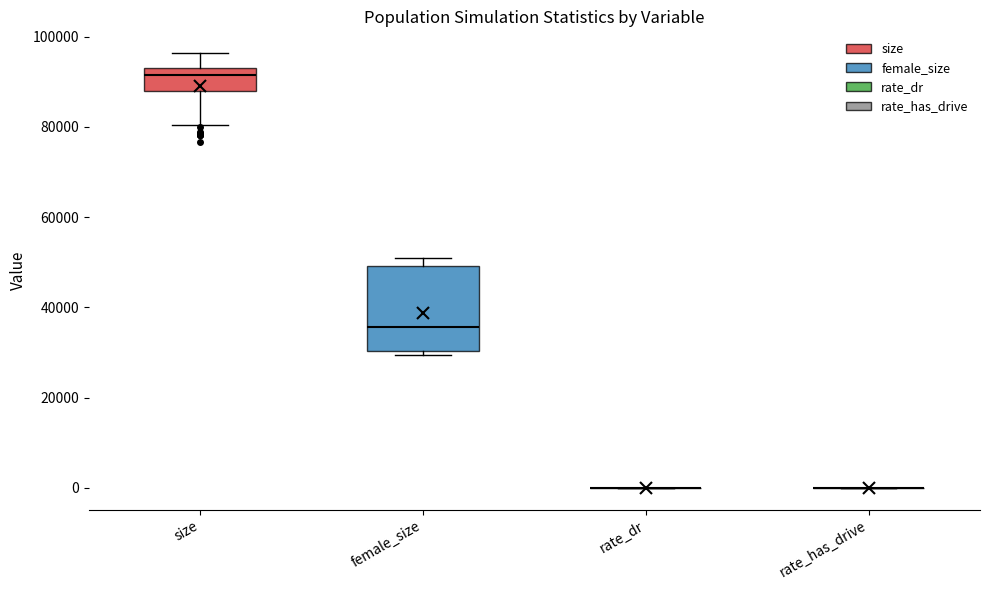

Which box is the tallest, from its lower edge to its upper edge?

female_size